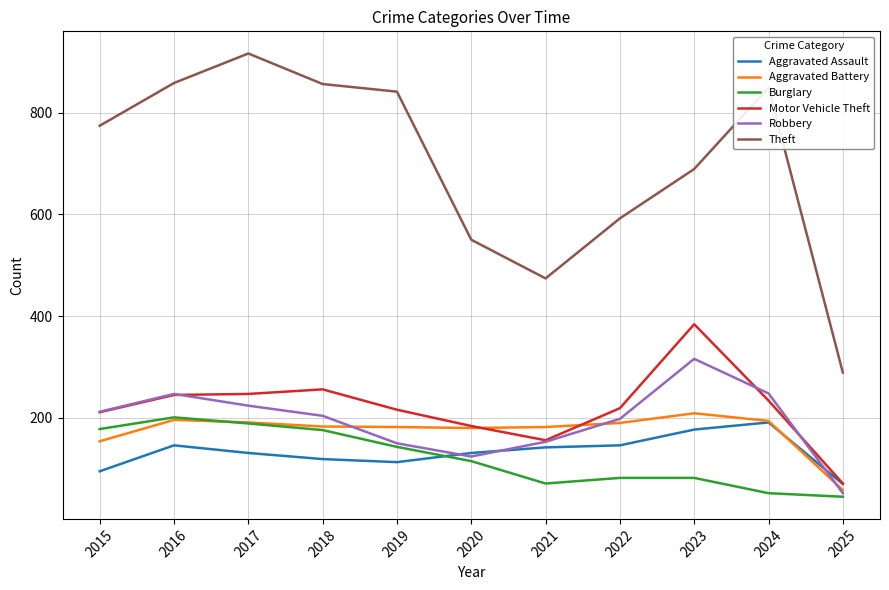

What is the difference between the highest and lowest values at 2018?

737